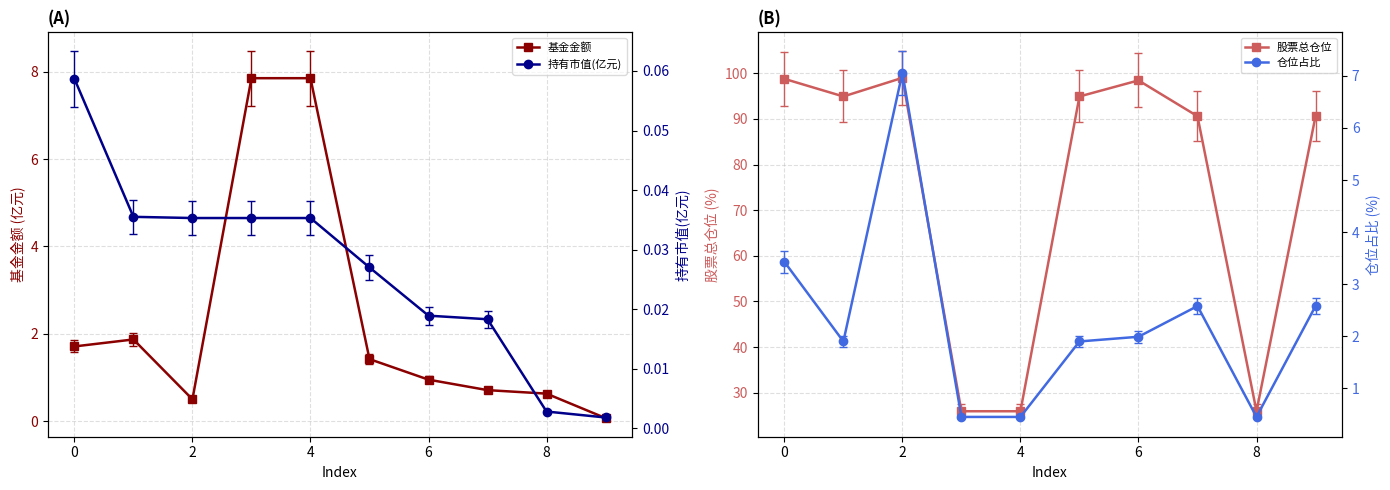

The 基金金额 series shows 0.8 at 2. True or false?

False